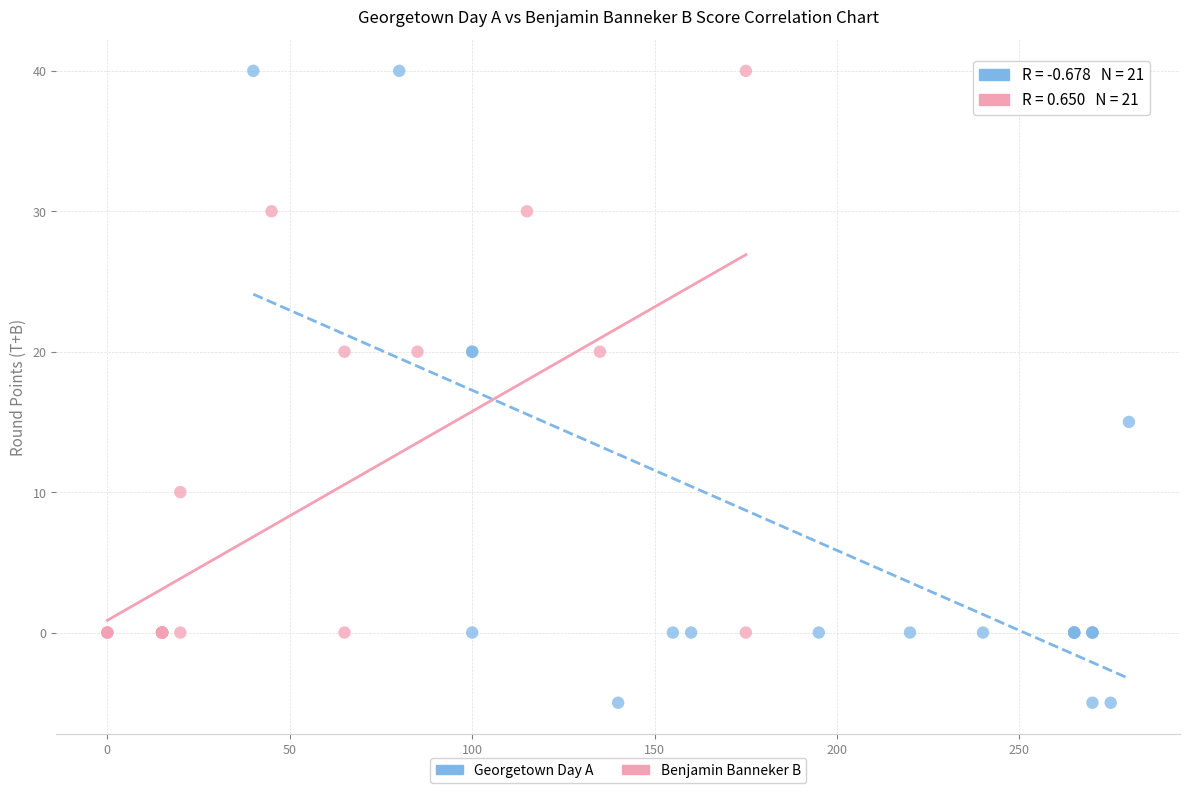

Which series has the largest Y range (max minus min)?

Georgetown Day A